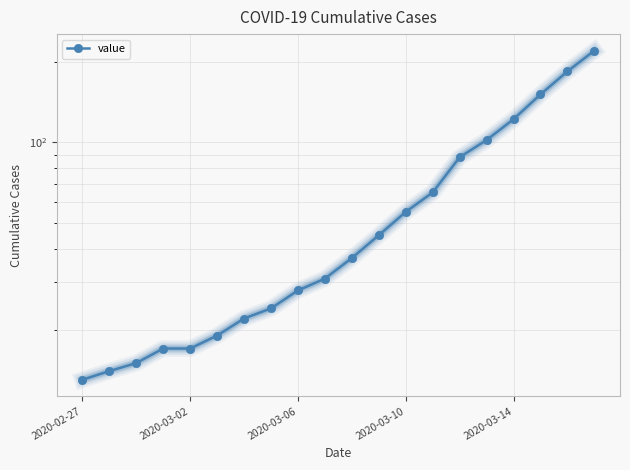

Reading right to left, extract all data points from this chart.

220	184	151	122	102	88	65	55	45	37	31	28	24	22	19	17	17	15	14	13